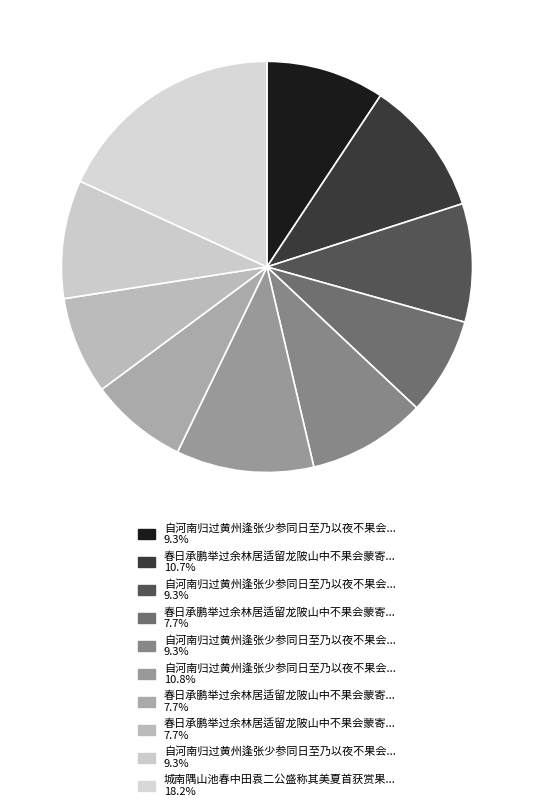

Count the number of slices in the pie.

10